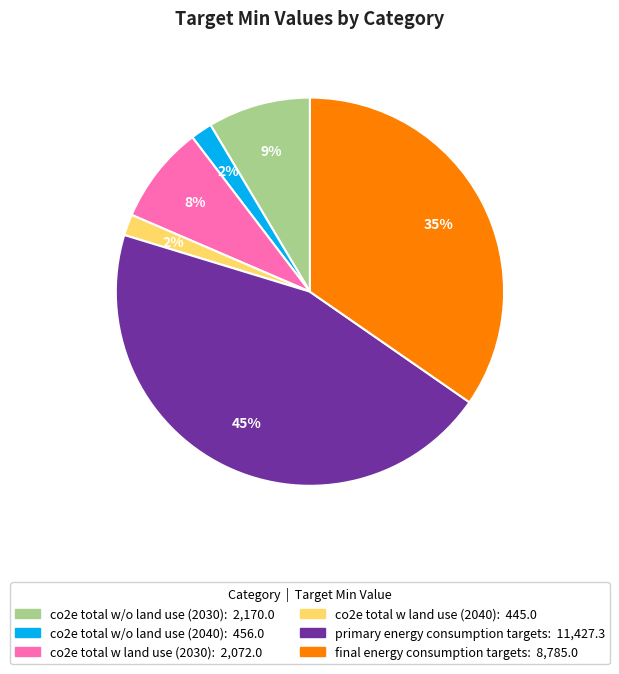

The co2e total w/o land use (2030) slice represents 9% of the pie. True or false?

True